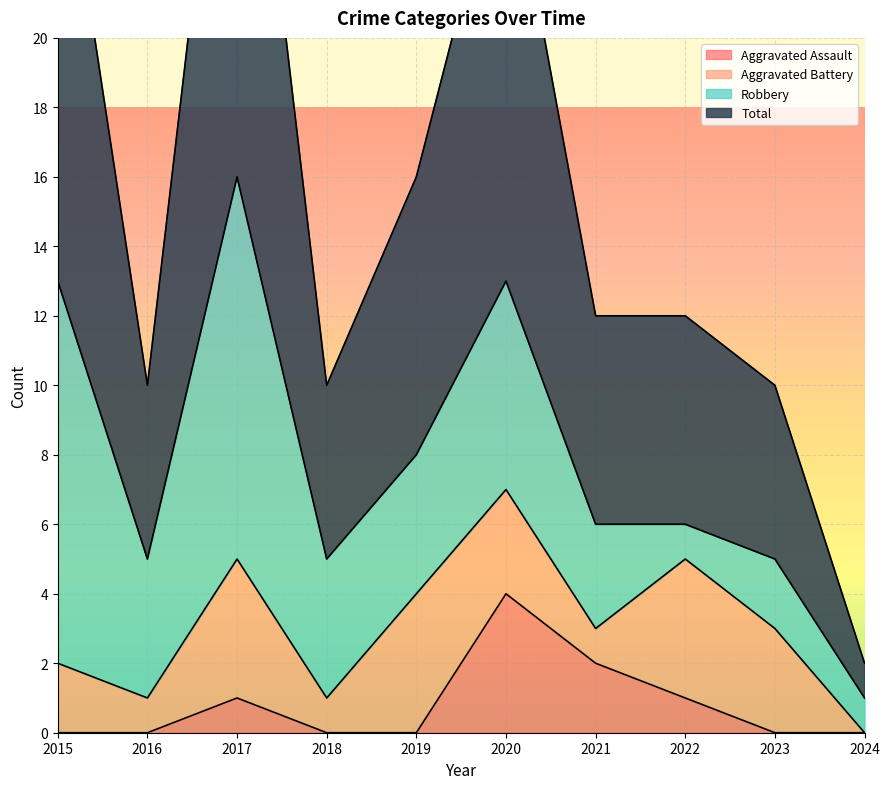

How many interior local peaks does the Total series have?

2